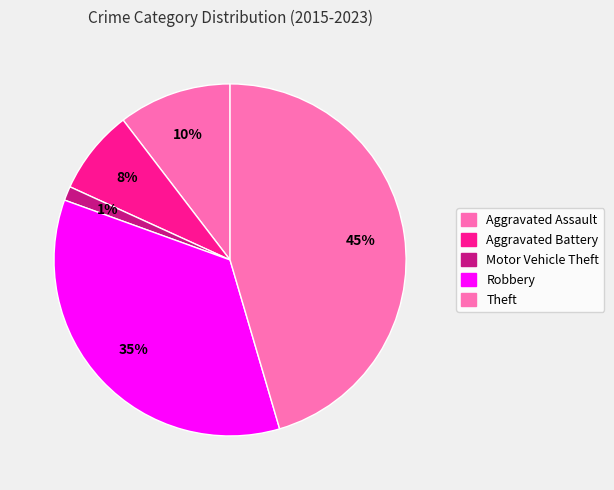

Which slice is the largest?

Theft